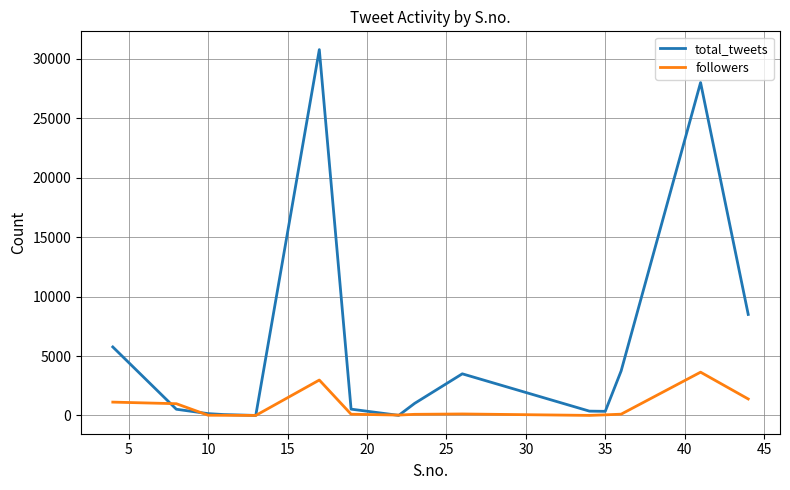

Which series has the largest total across all categories?

total_tweets